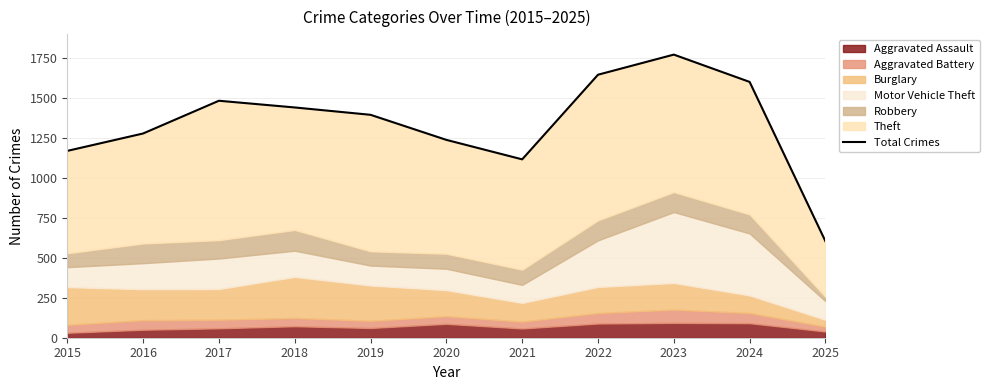

Rank the categories by value from lowest to highest.

2025, 2021, 2015, 2020, 2016, 2019, 2018, 2017, 2024, 2022, 2023